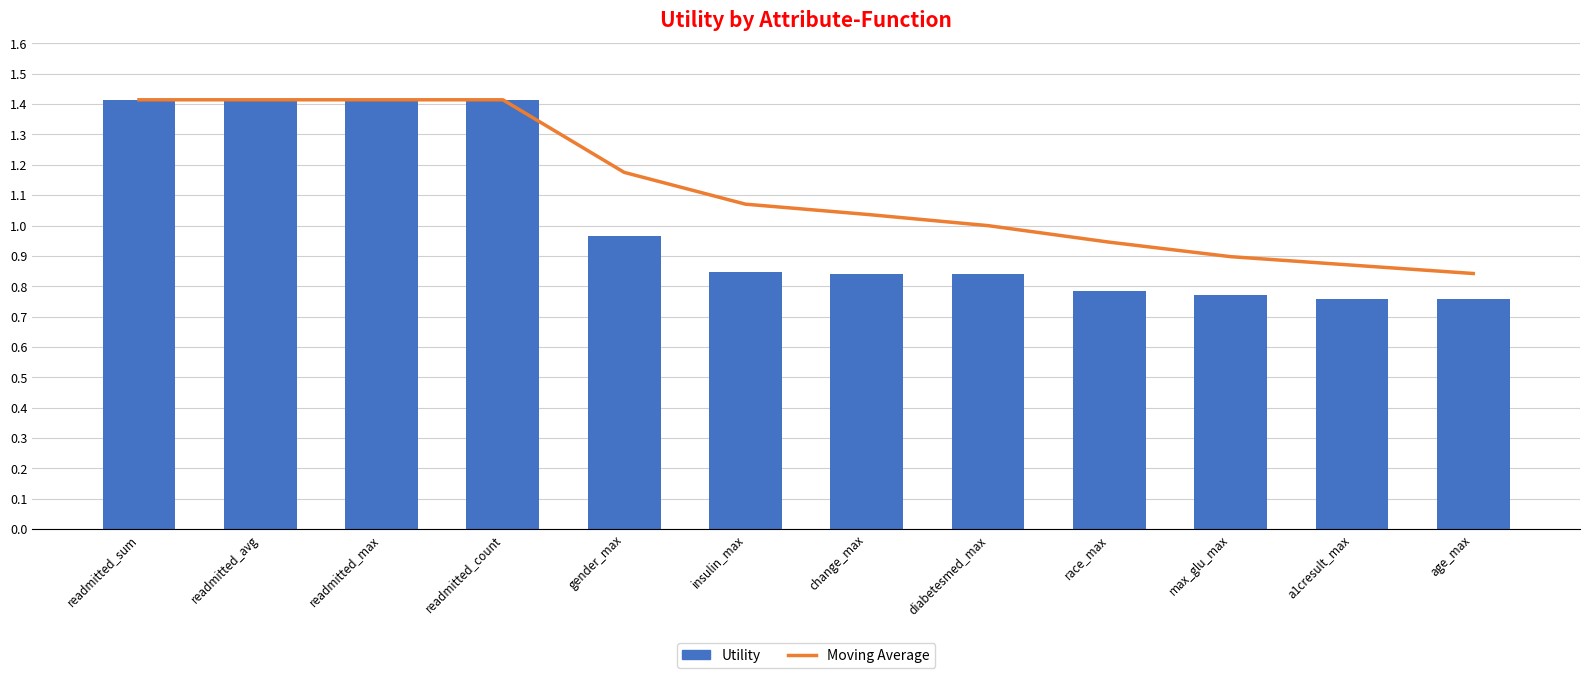

Between change_max and readmitted_avg, which is larger?

readmitted_avg